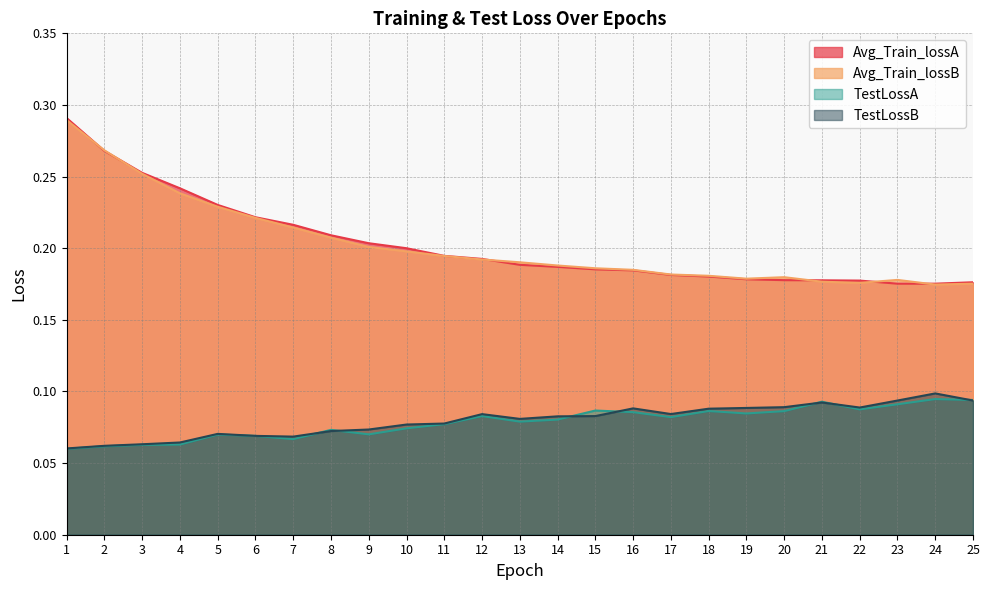

What is the minimum value for TestLossB?

0.1